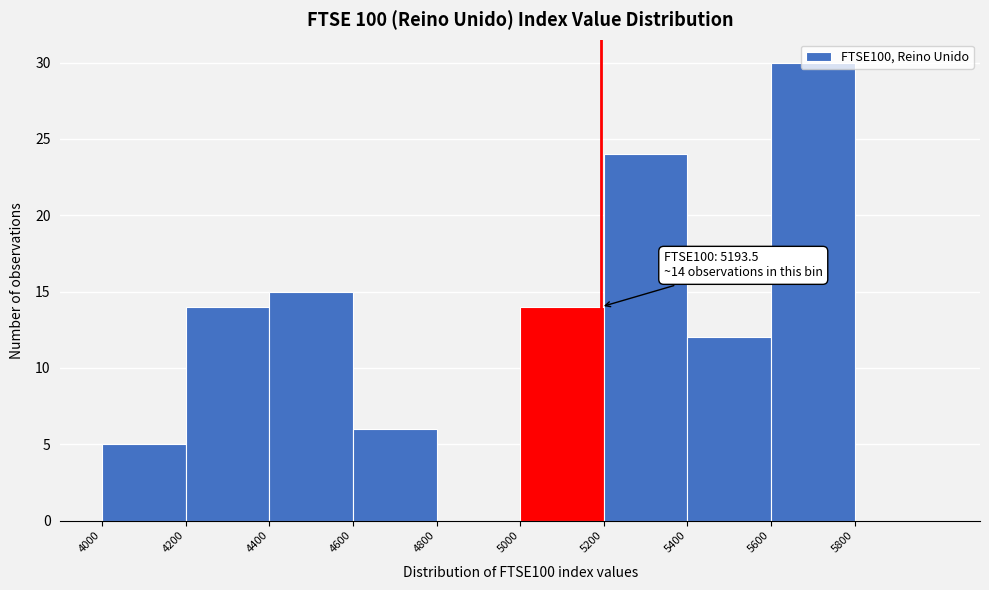

Over which range of the x-axis is the bar tallest?

5600 to 5800